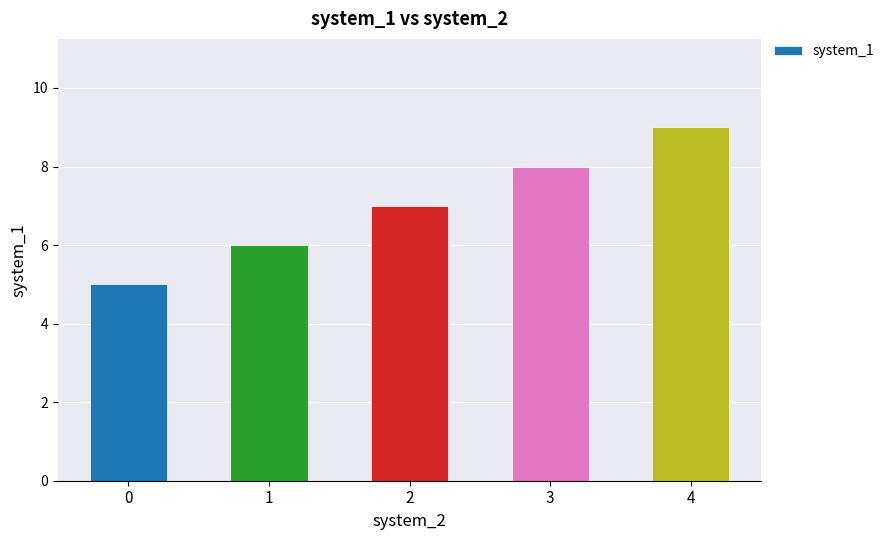

How many values are between 6 and 8?

3